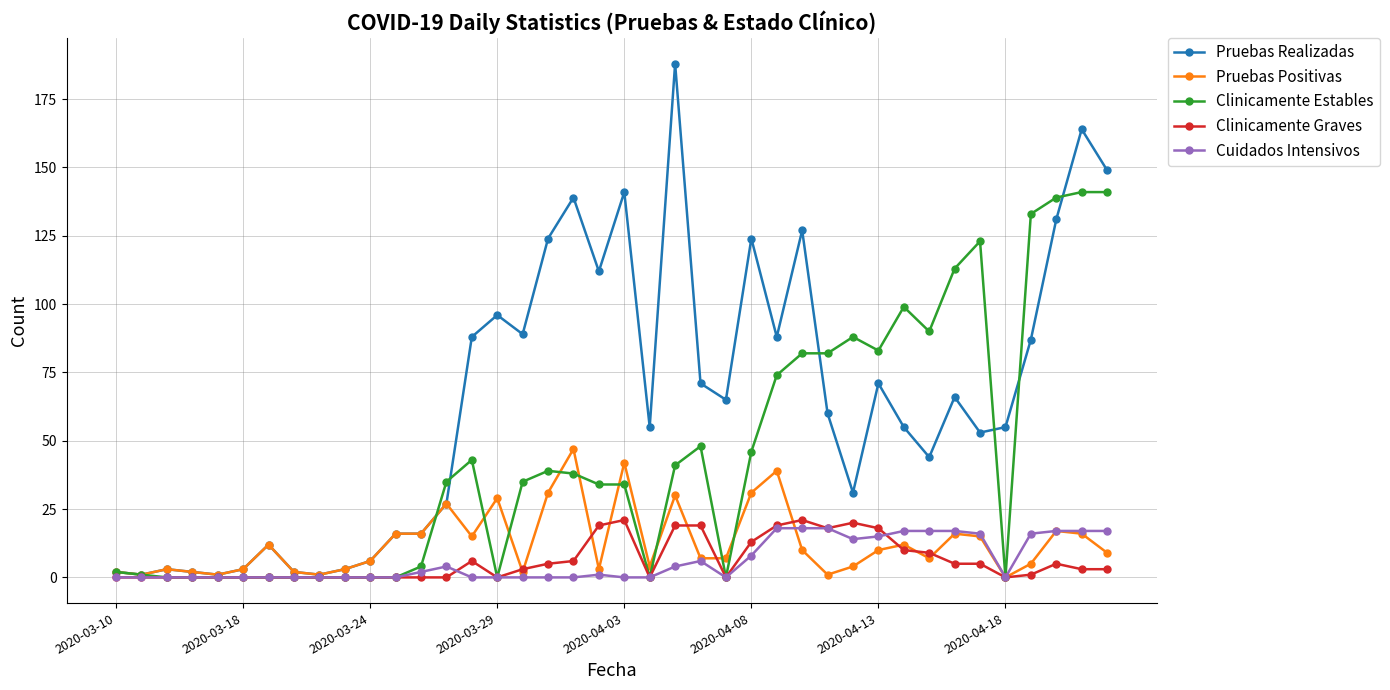

True or false: Pruebas Realizadas has more than 0 points higher than both neighbors.

True